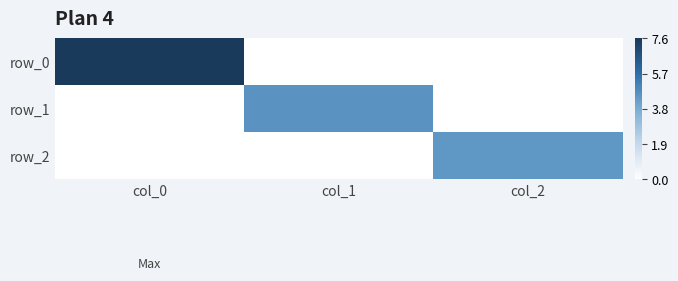

How many values in the row_2 series exceed 0?

1